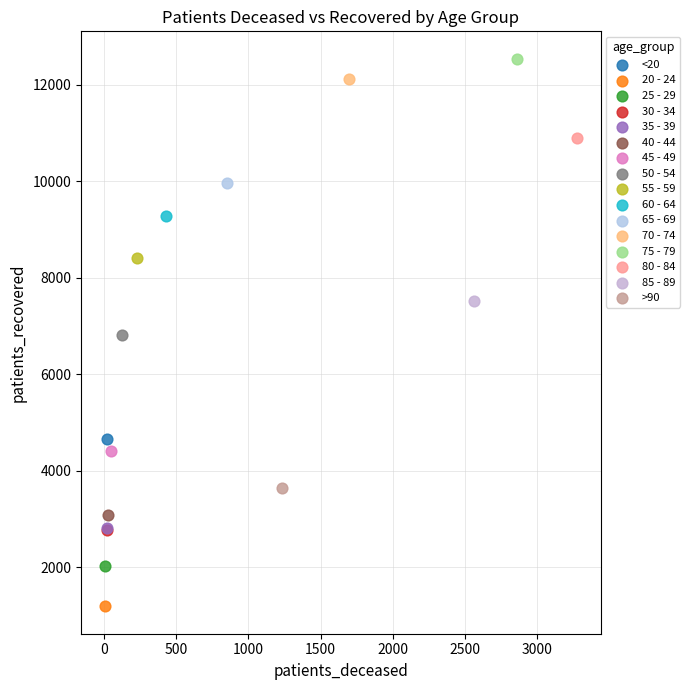

What are all the series names shown in the legend?

<20, 20 - 24, 25 - 29, 30 - 34, 35 - 39, 40 - 44, 45 - 49, 50 - 54, 55 - 59, 60 - 64, 65 - 69, 70 - 74, 75 - 79, 80 - 84, 85 - 89, >90